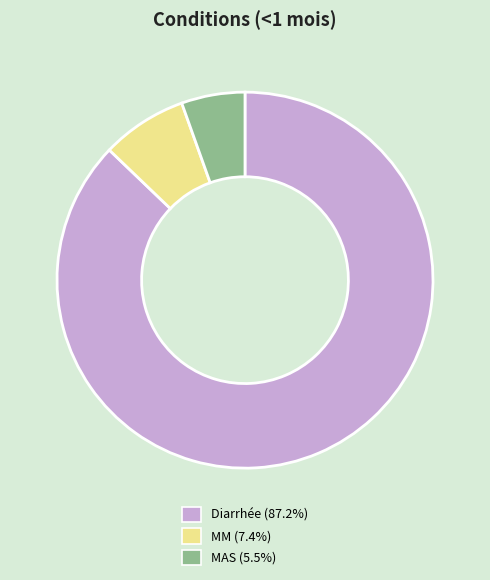

Between MM and Diarrhée, which is larger?

Diarrhée